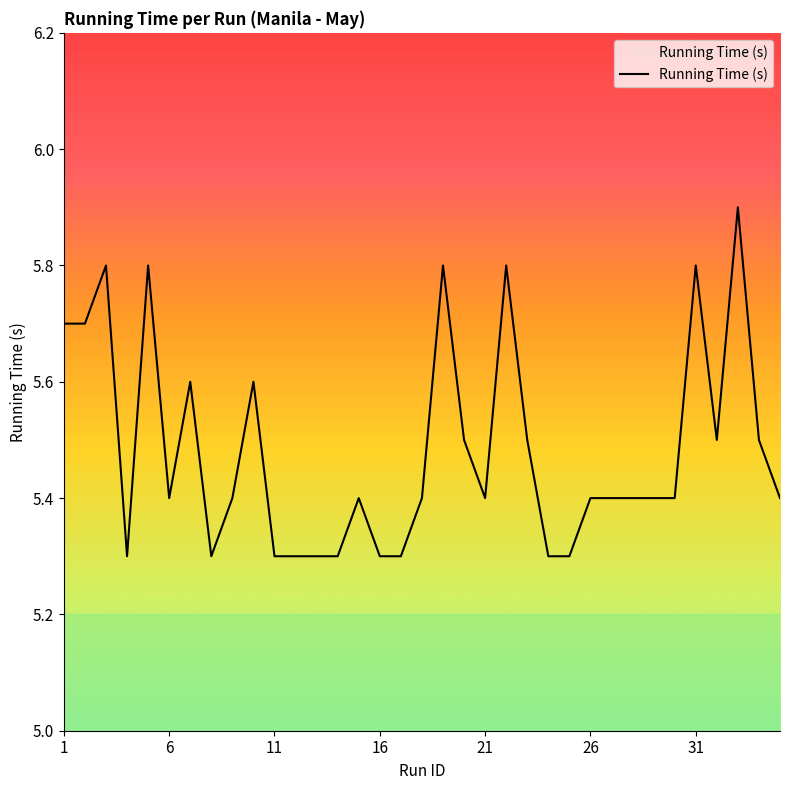

What is the maximum value shown in the chart?

5.9